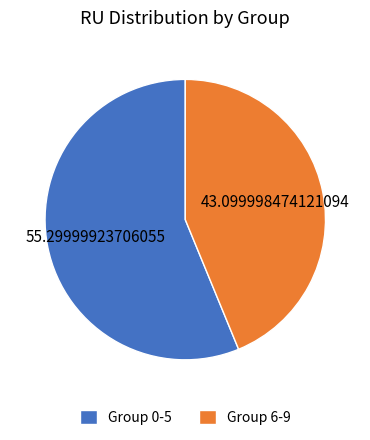

What is the majority slice?

Group 0-5